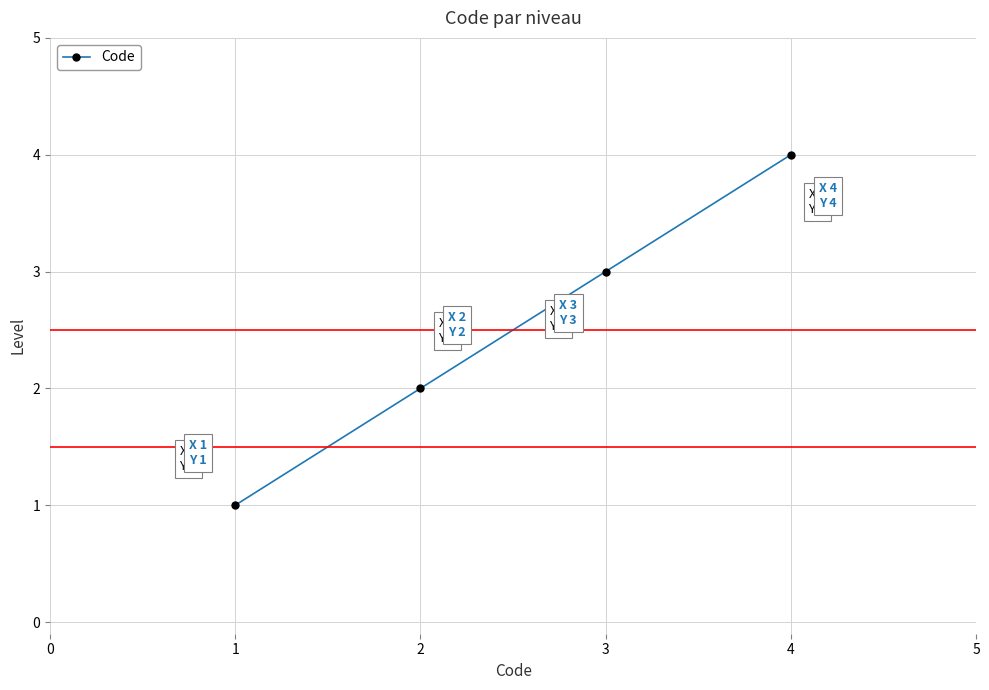

What is the difference between the maximum and minimum values?

3